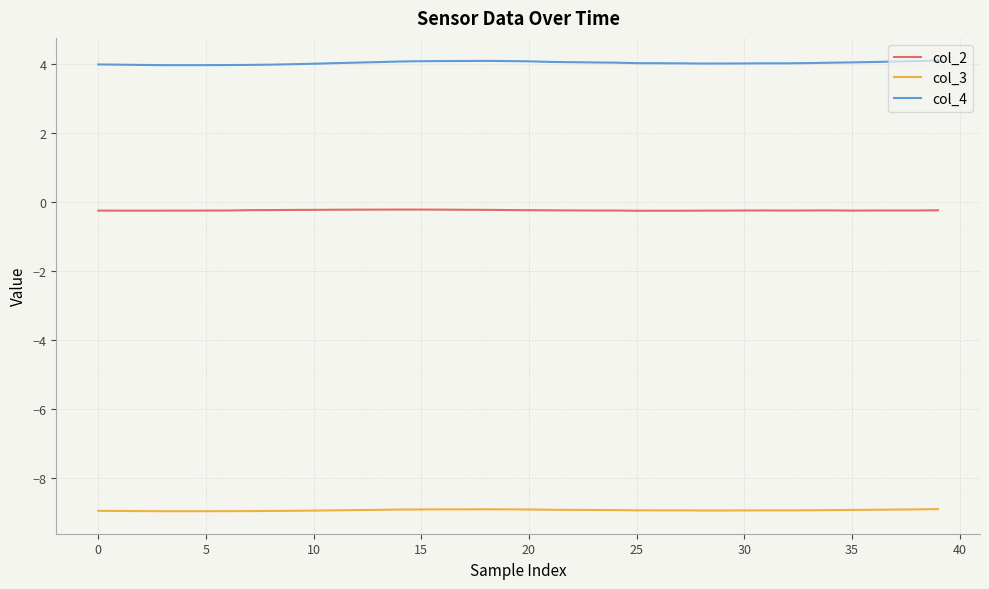

Which series has the largest total across all categories?

col_4